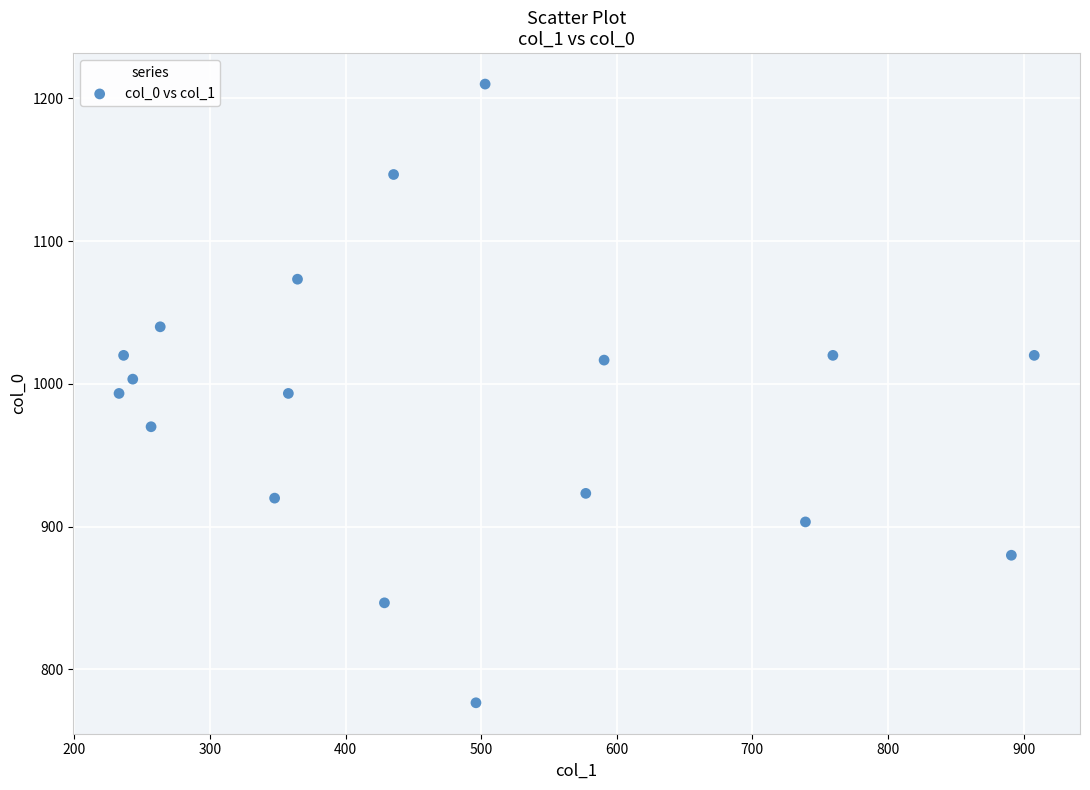

What is the range of Y values (max minus min)?

433.3